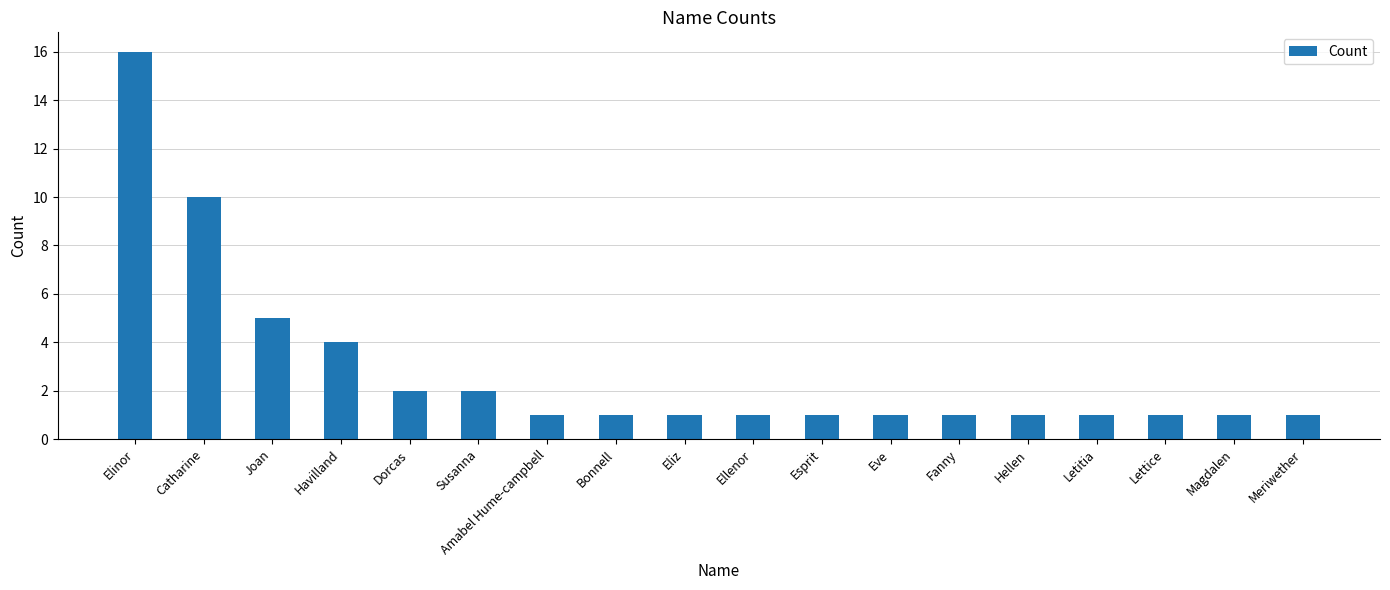

Count the number of categories in the chart.

18